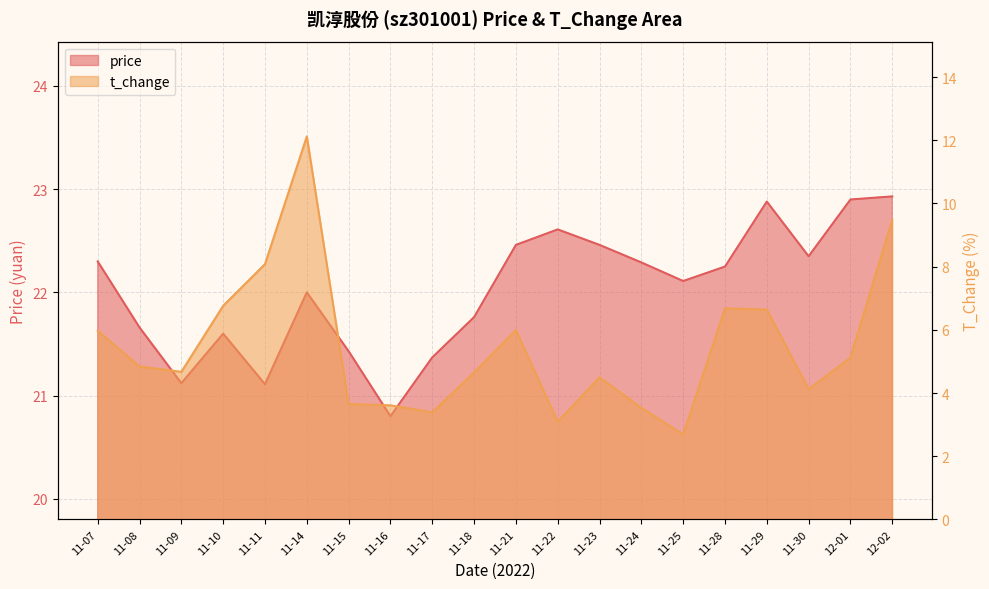

Rank the series by their average value, from highest to lowest.

price, t_change